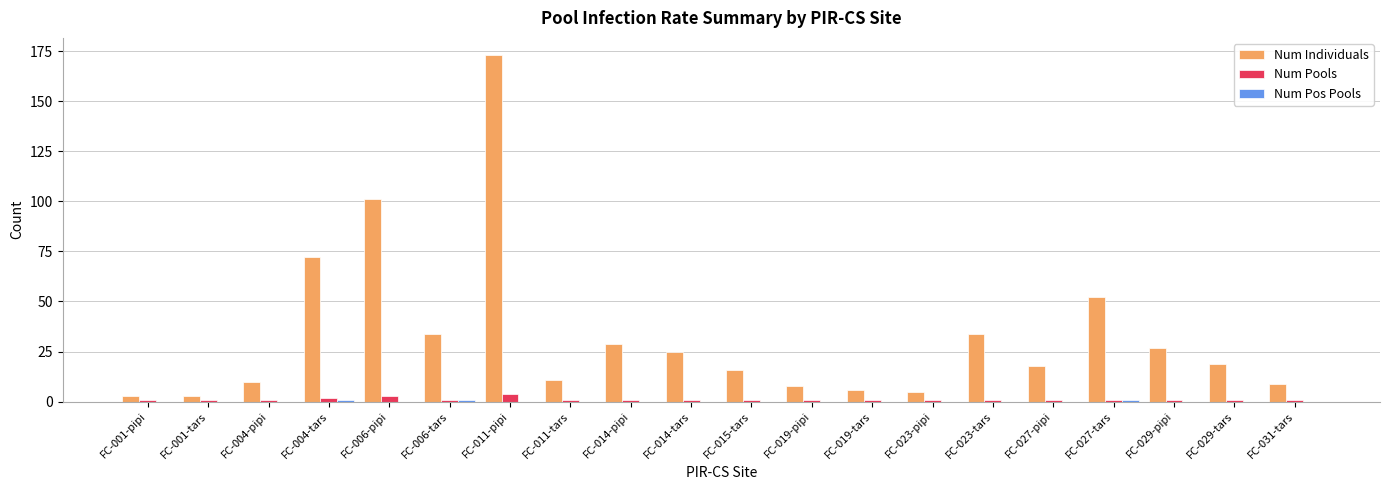

What is the highest value of the Num Pools series?

4